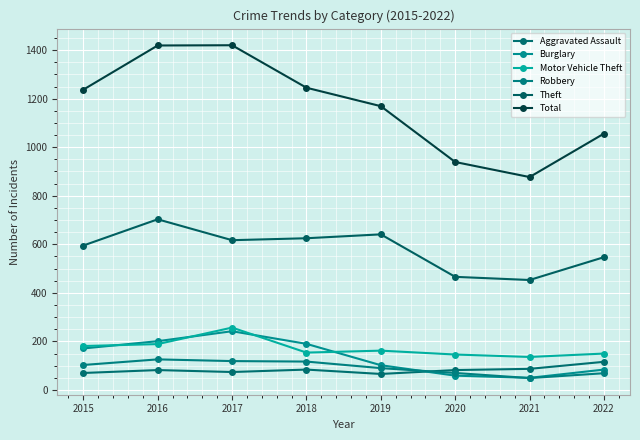

Between 2019 and 2021, which series saw the biggest shift?

Total